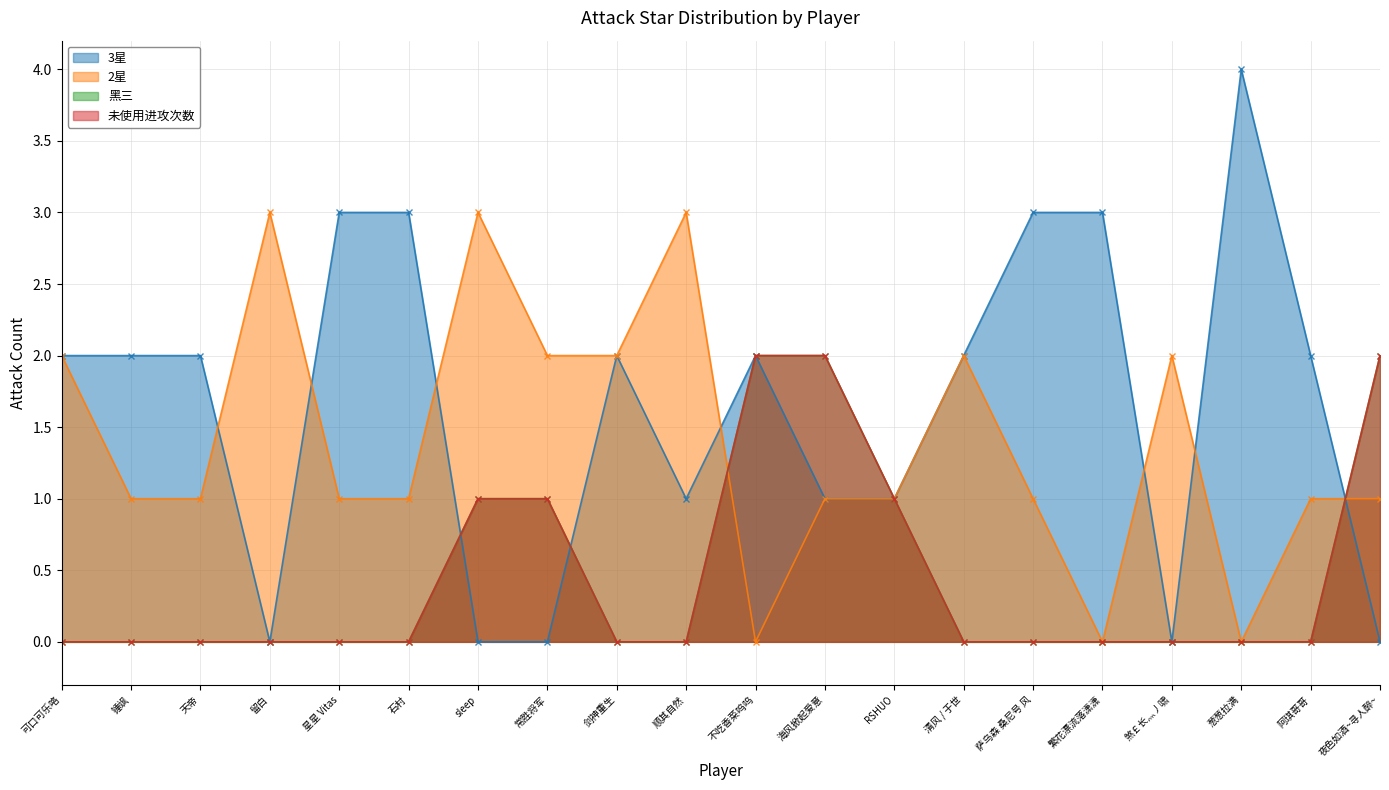

How many 未使用进攻次数 values are between 0 and 1?

17